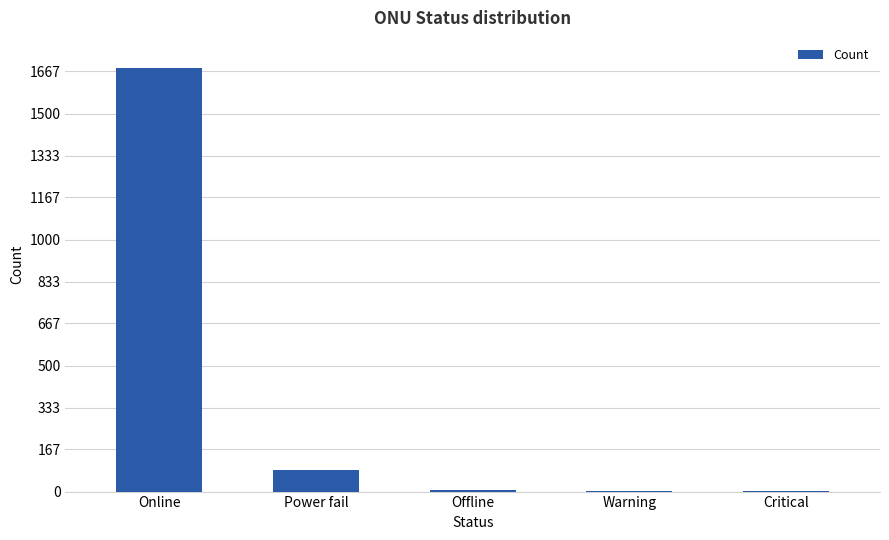

What is the sum of all values?

1782